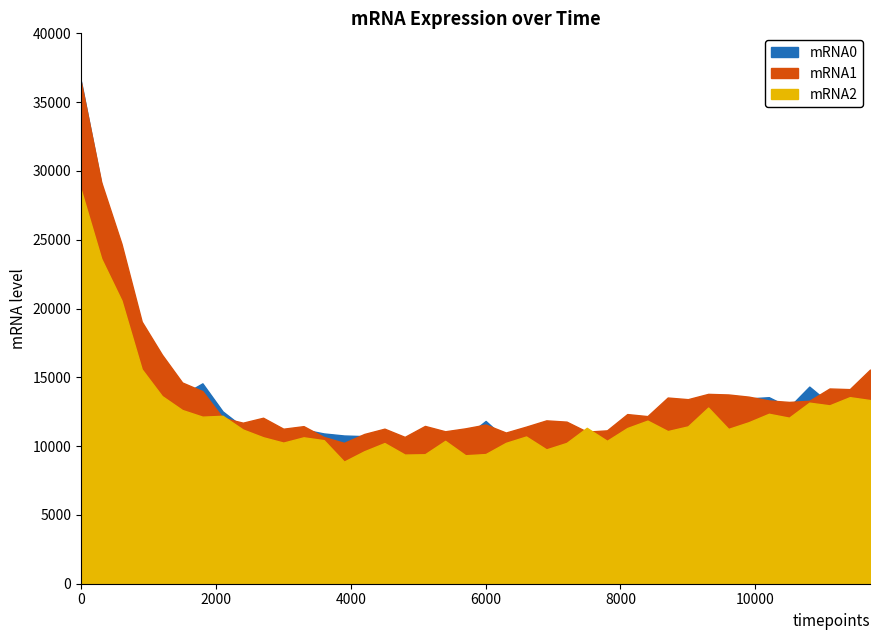

Where is mRNA2 nearest to the value 18737?

2